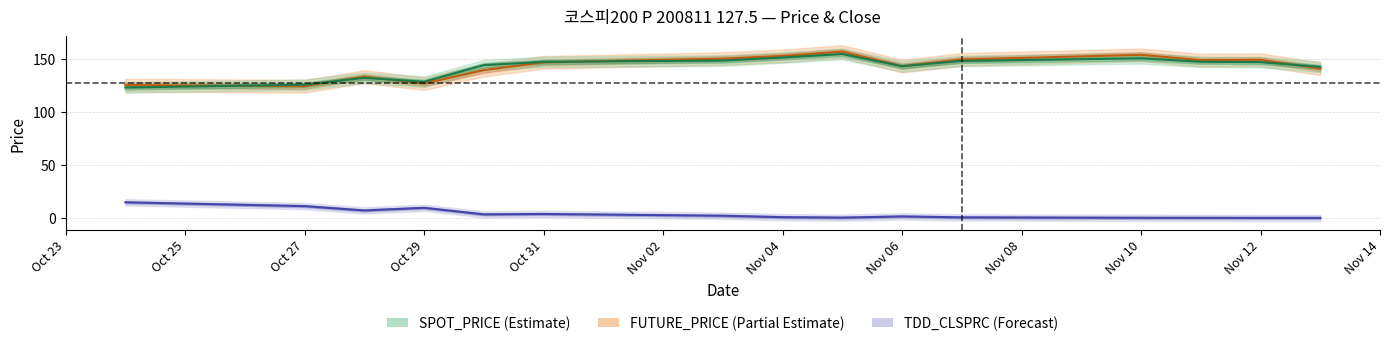

The FUTURE_PRICE series shows 91.7 at Nov 12. True or false?

False